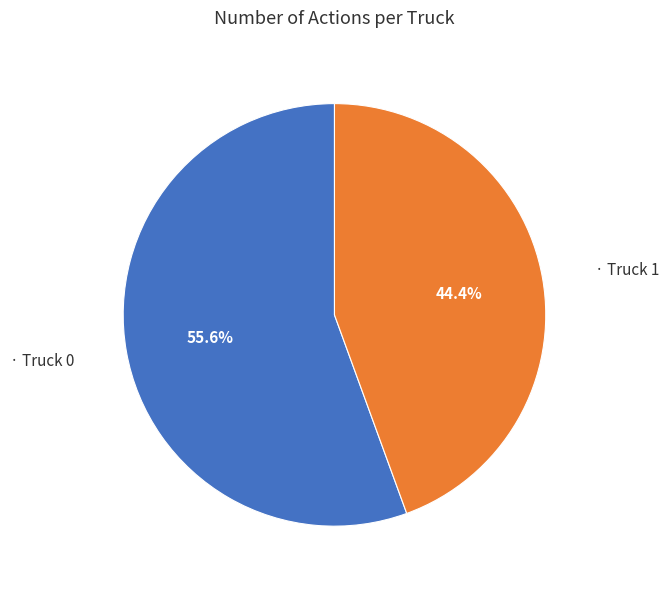

How many segments does this pie chart have?

2